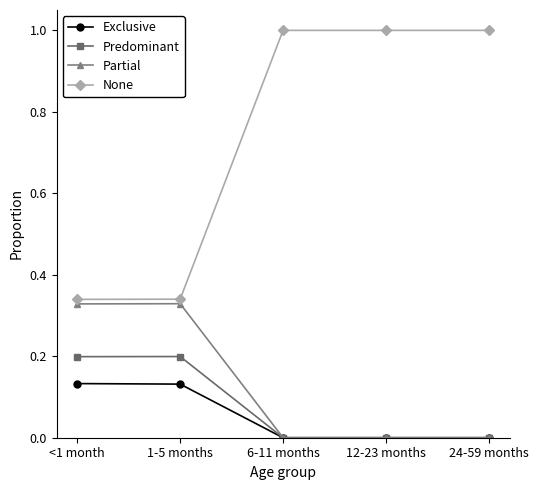

Rank the series by their maximum value, from highest to lowest.

None, Partial, Predominant, Exclusive